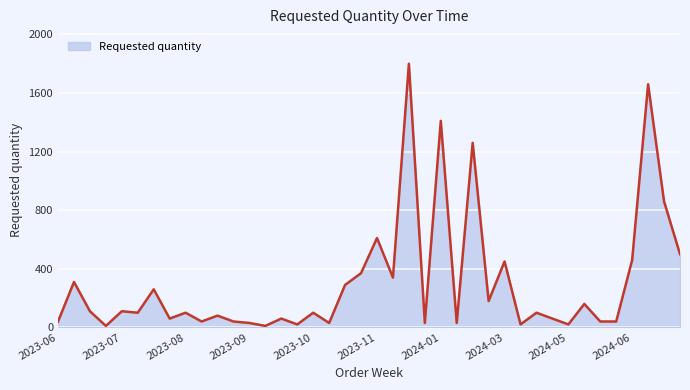

What is the greatest value displayed?

1800